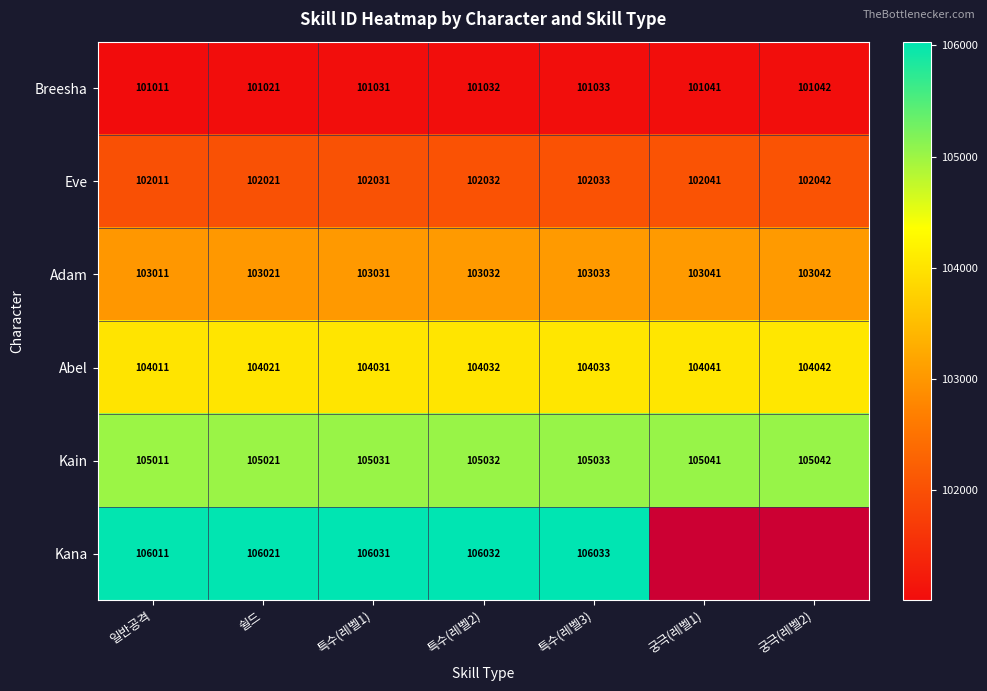

True or false: Eve has a value of 102042 at 궁극(레벨2).

True